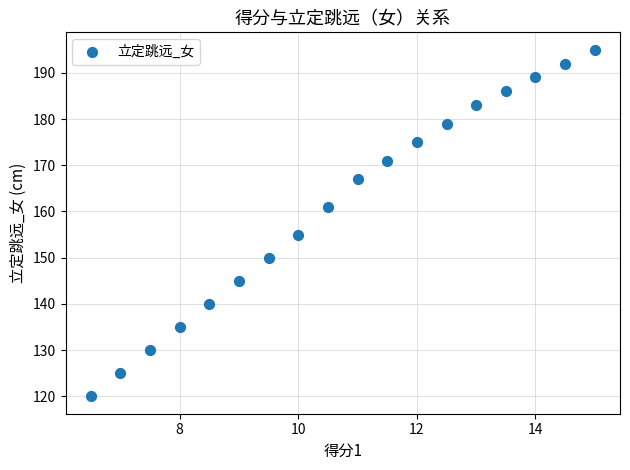

What is the range of Y values (max minus min)?

75